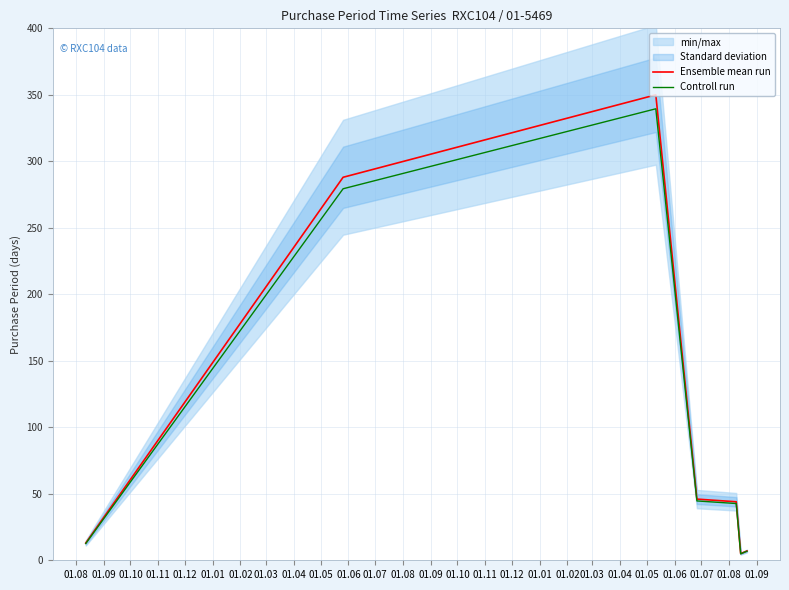

List the series in order of their overall mean, lowest first.

Controll run, Ensemble mean run